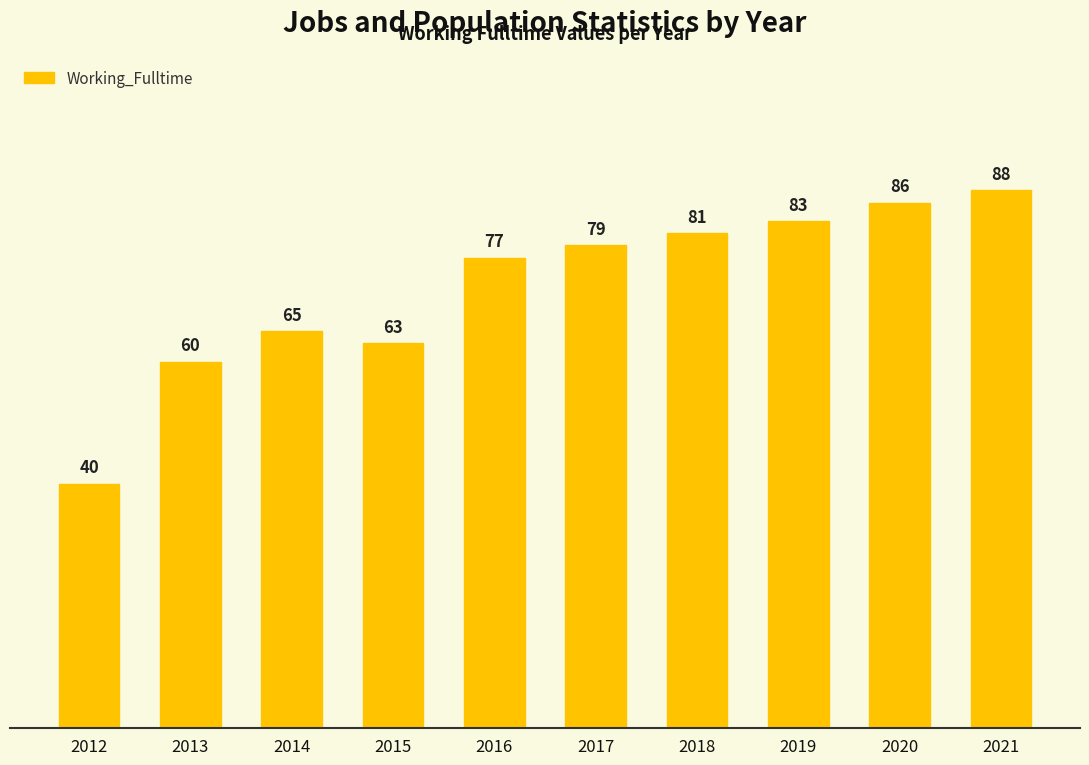

List the labels in order of value, largest first.

2021, 2020, 2019, 2018, 2017, 2016, 2014, 2015, 2013, 2012